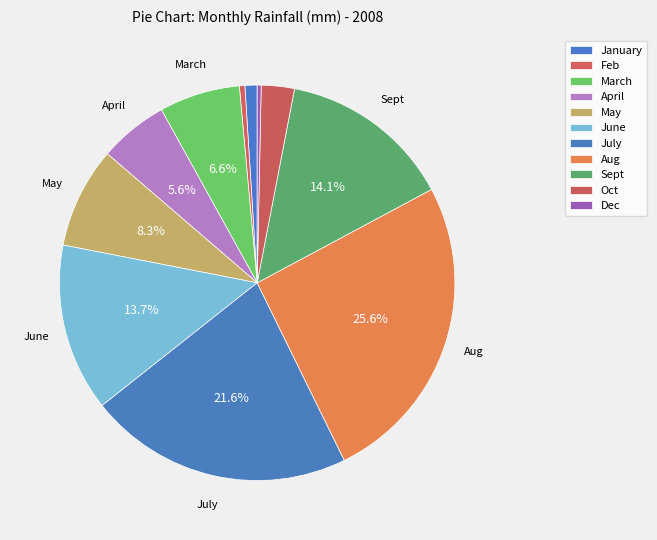

To the nearest percent, what is the combined percentage of April and Aug?

31%